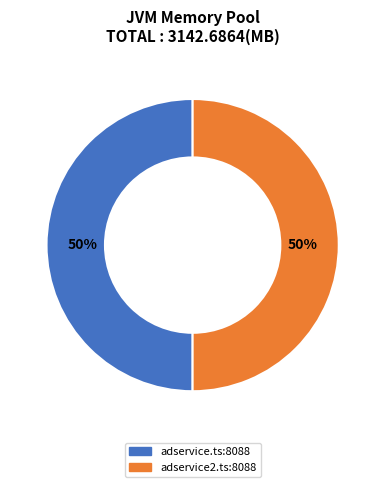

To the nearest percent, what portion does adservice2.ts:8088 represent?

50%